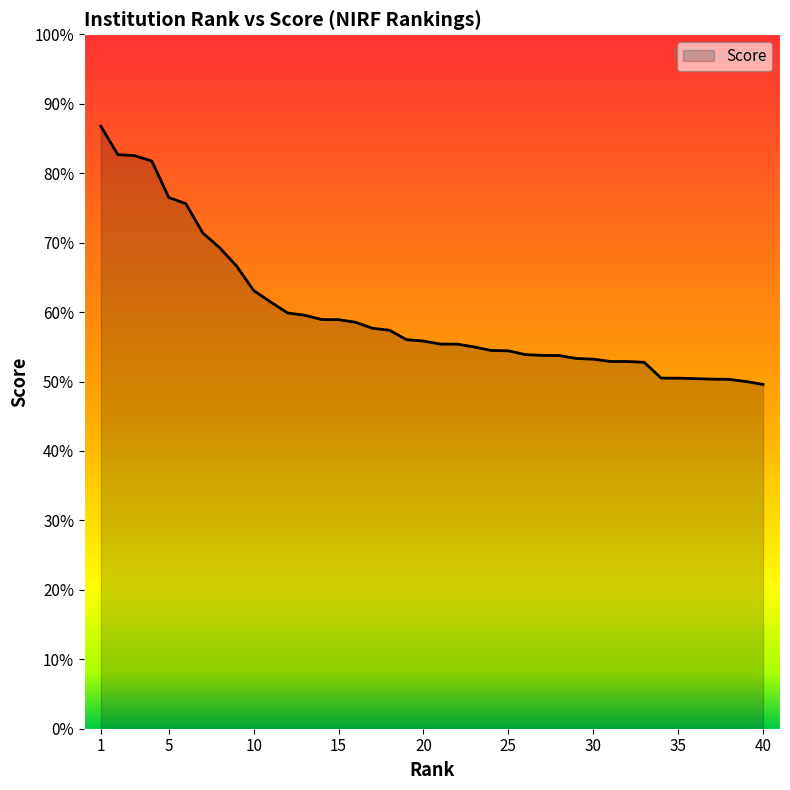

What is the difference between the maximum and second lowest values?

36.8